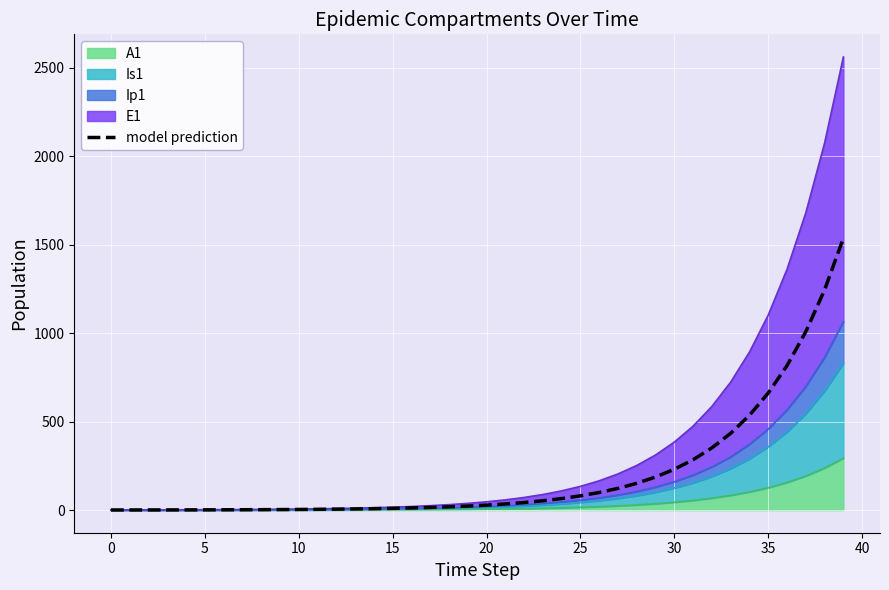

Approximately how many times larger is the value at 27 compared to 24?

1.9